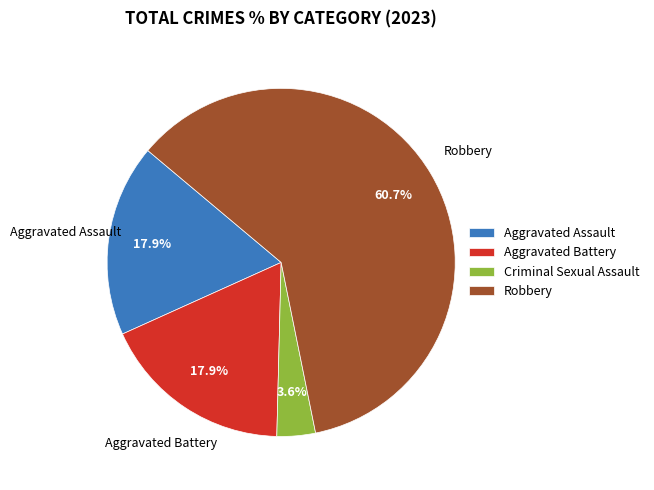

Between Aggravated Battery and Robbery, which is larger?

Robbery